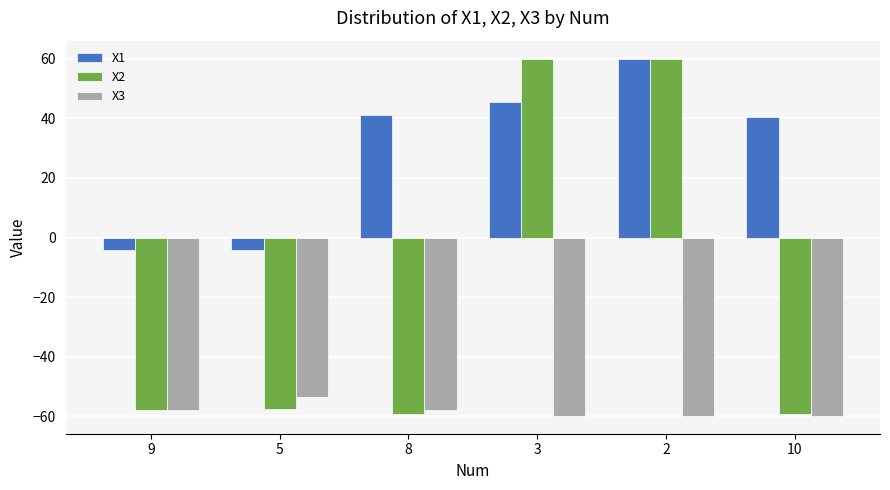

What is the spread (max minus min) of values at 8?

100.3